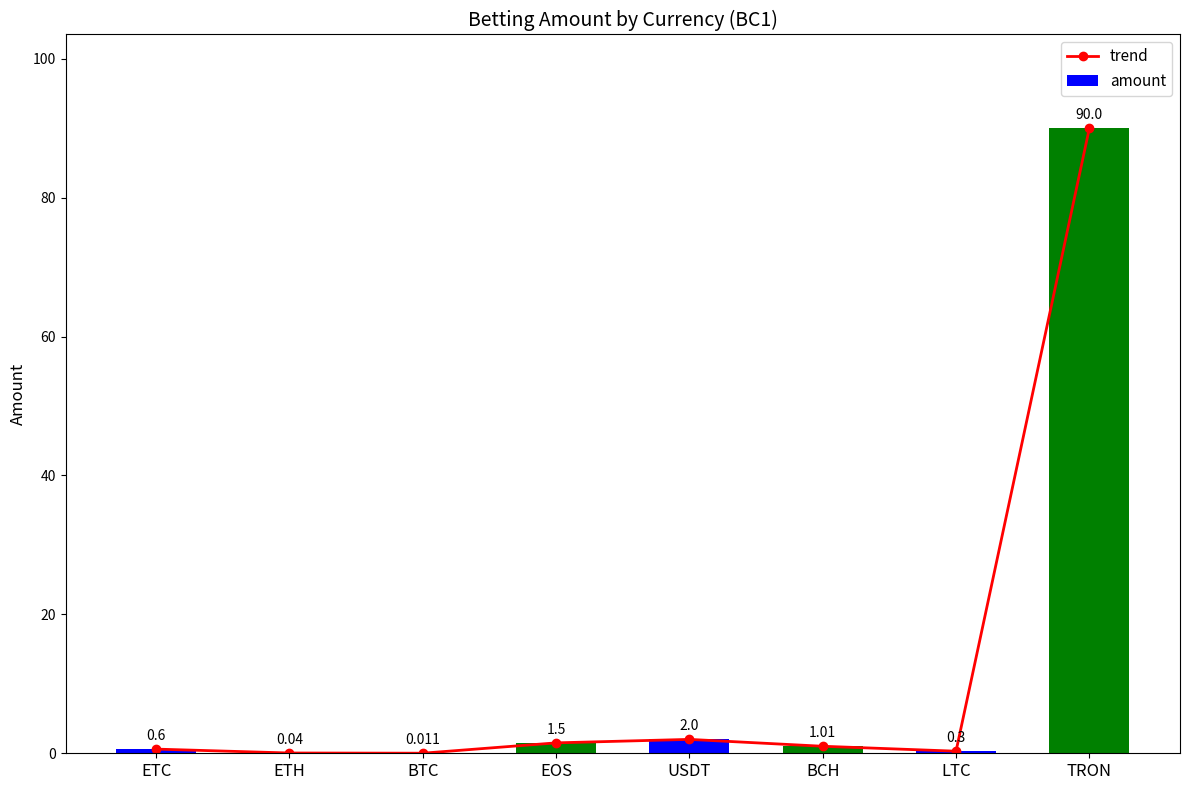

At which label is trend closest to 45?

USDT